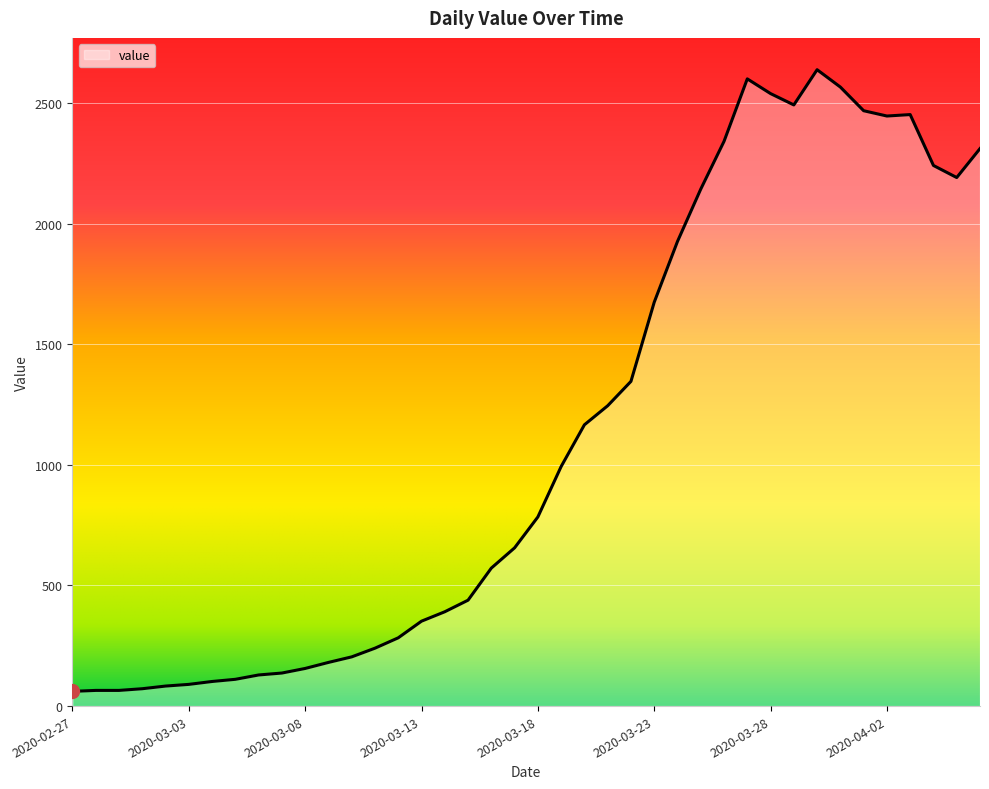

What is the minimum value shown in the chart?

61